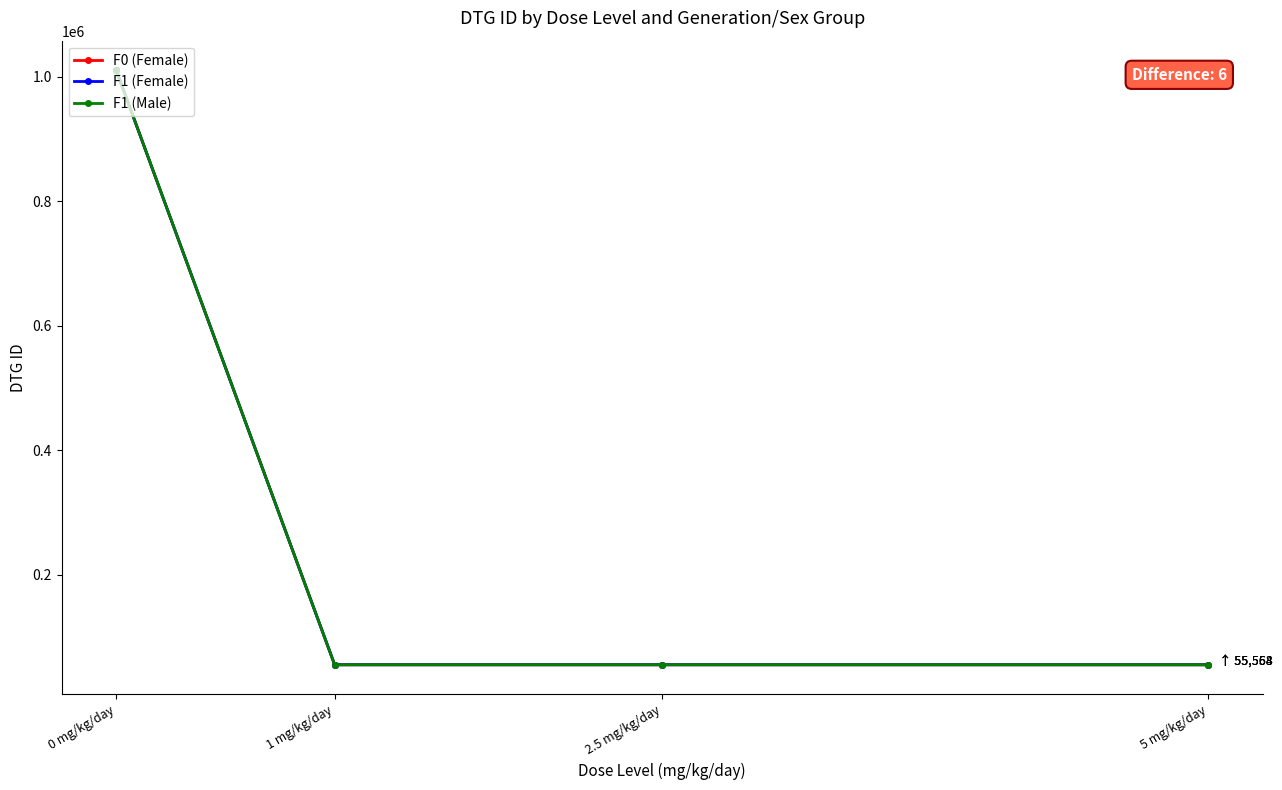

The F1 (Female) series shows 1010621 at 0 mg/kg/day. True or false?

True